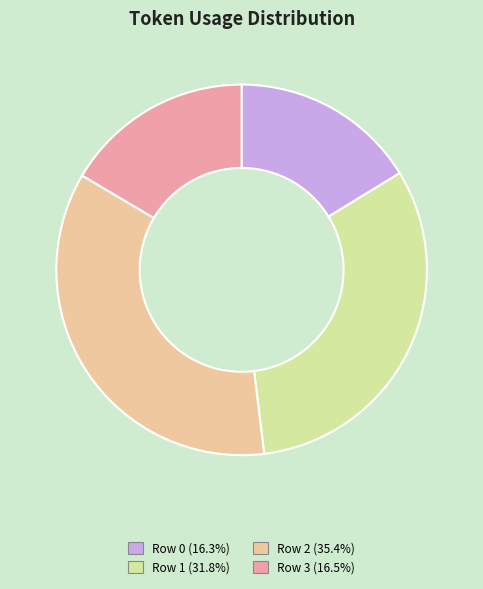

True or false: Row 2 accounts for 24% of the total.

False